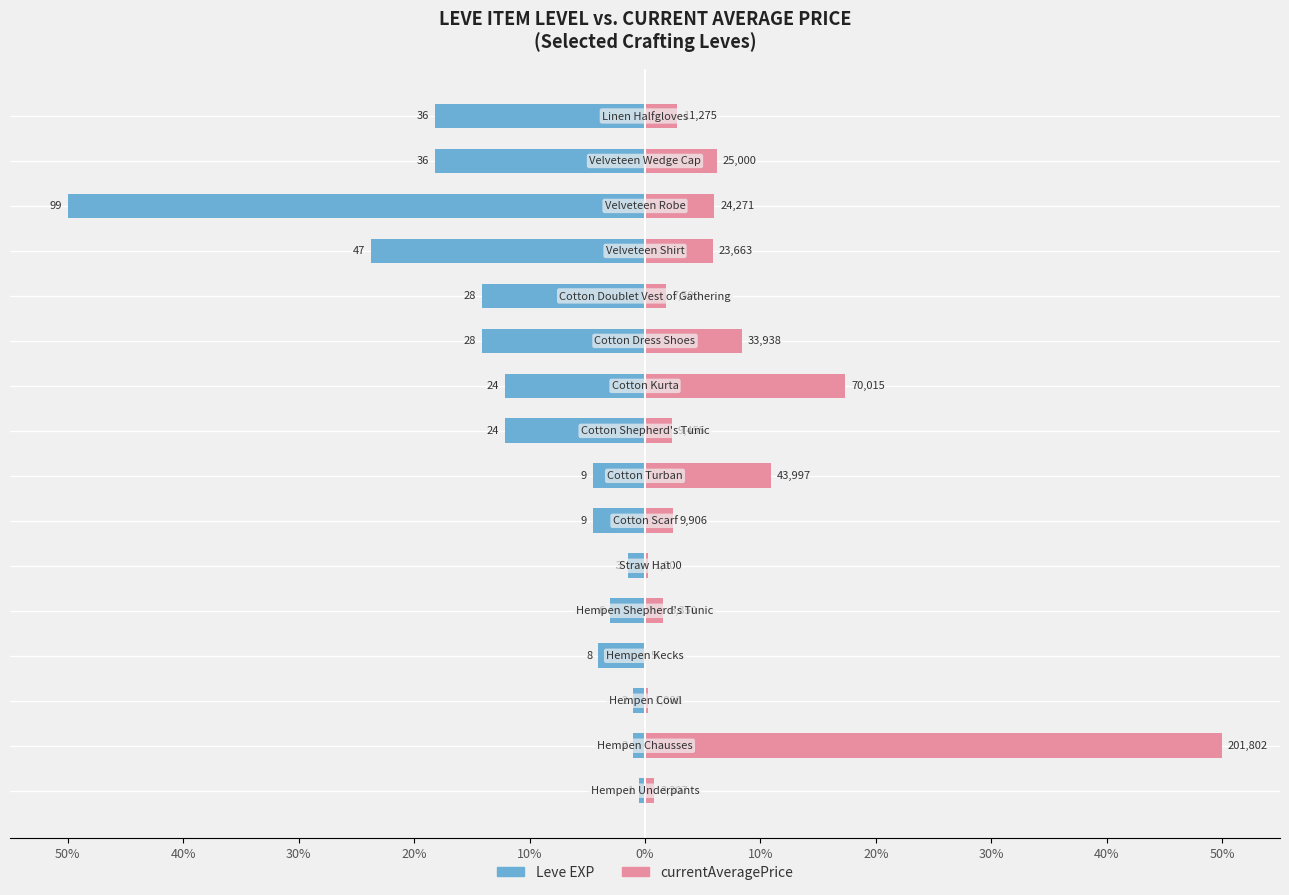

What is the sum of the currentAveragePrice values at 14 and 13?

12.2